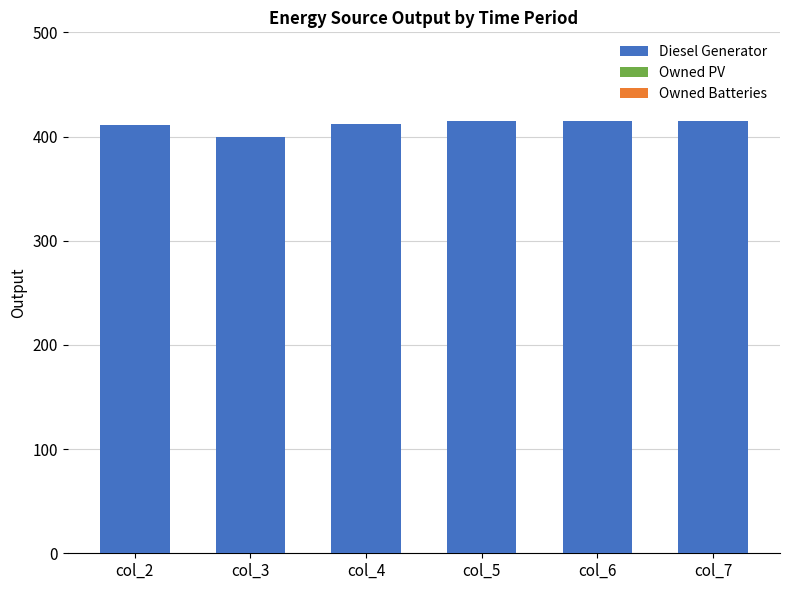

What is the ratio of the value at col_3 to the value at col_5?

1.0